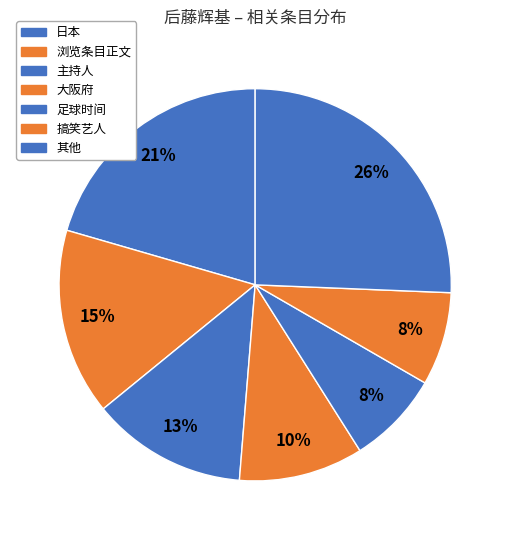

Does 主持人 represent more than half of the total?

No